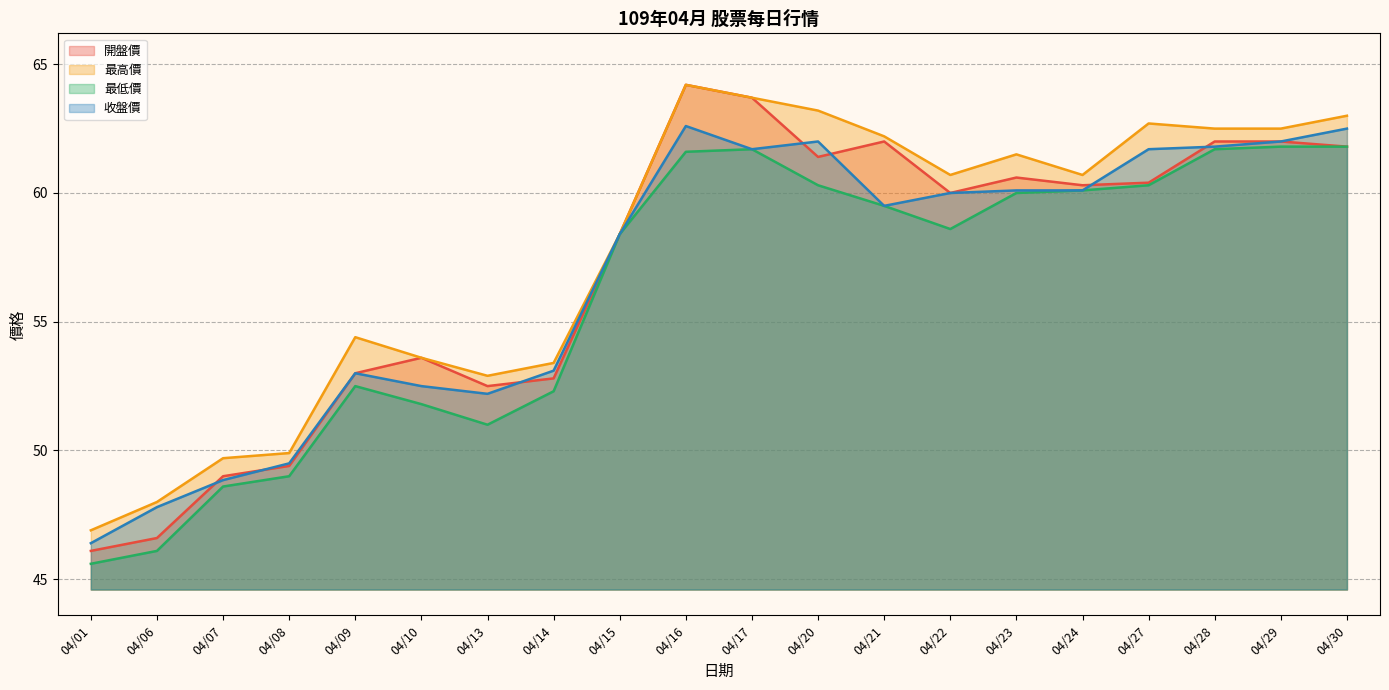

At which category is the sum across all series the highest?

04/16